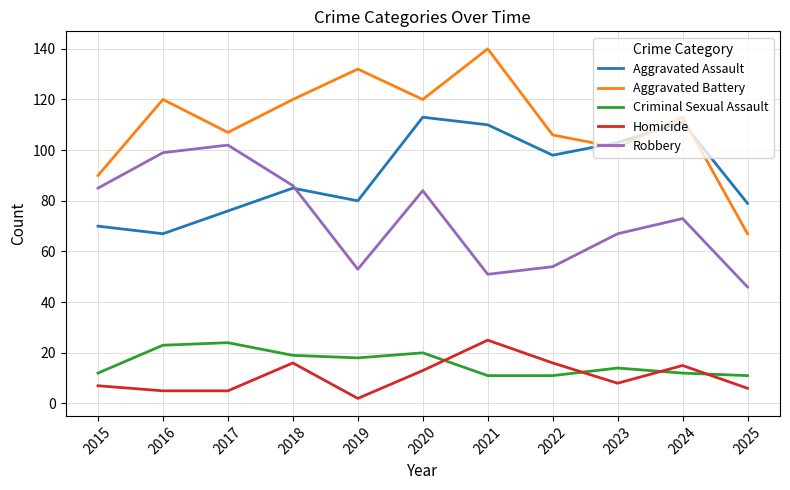

True or false: Homicide and Aggravated Battery cross at least once.

False